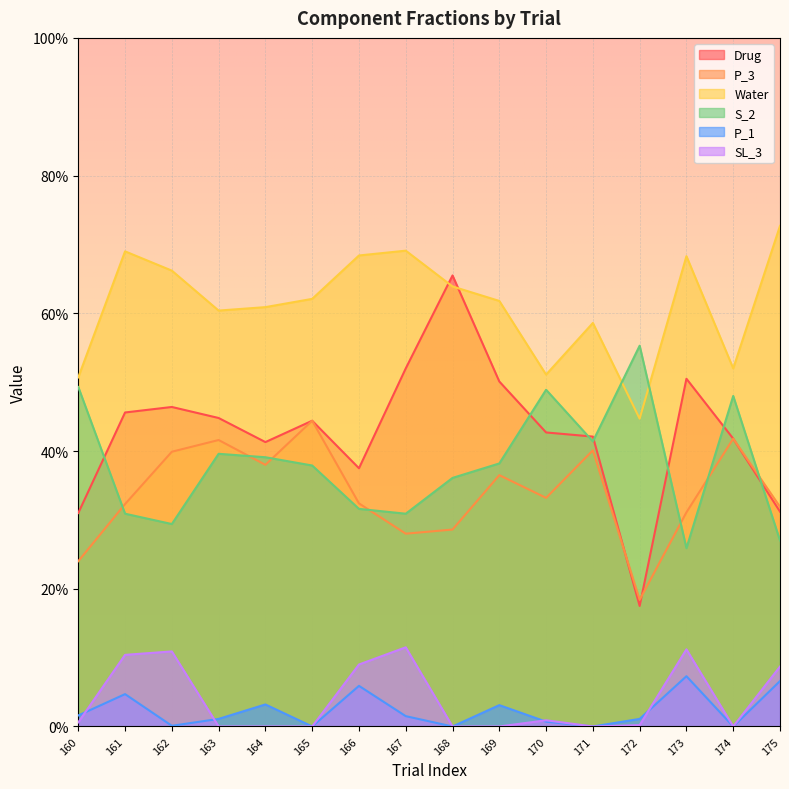

Which has a higher value, 170 or 162?

162